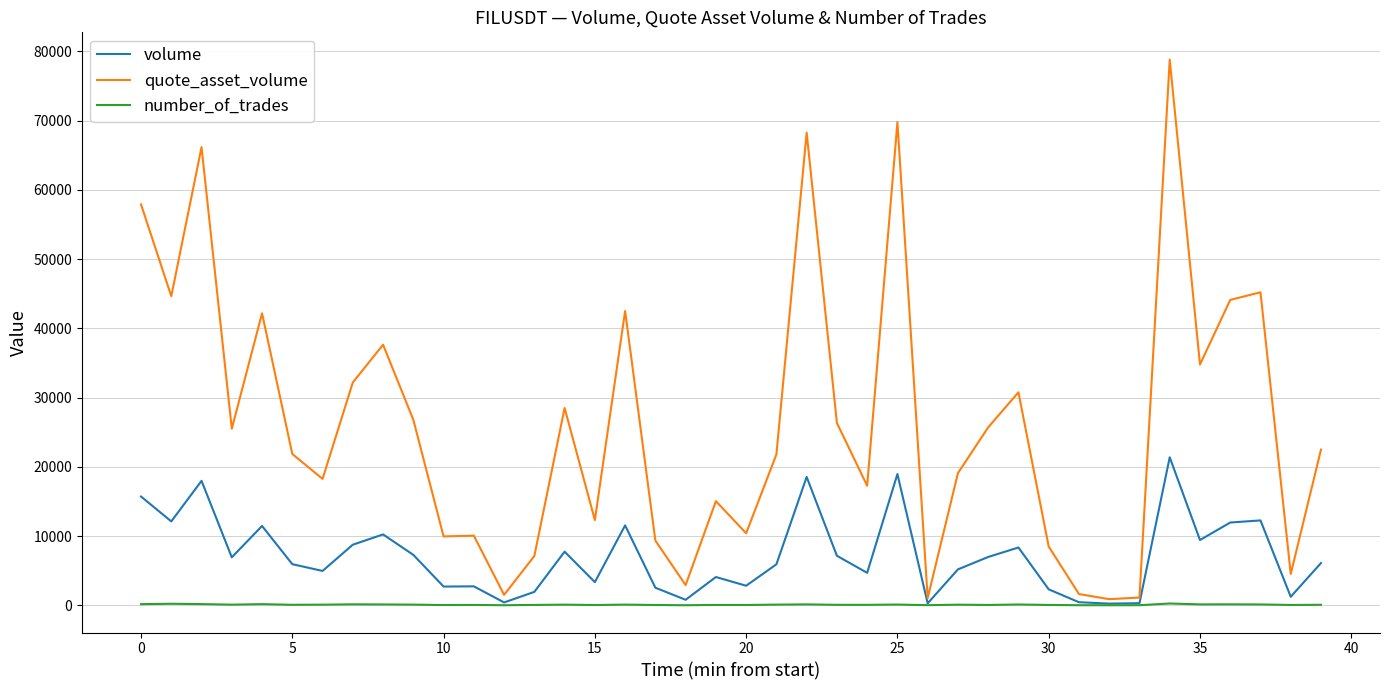

What is the maximum value for quote_asset_volume?

78805.6